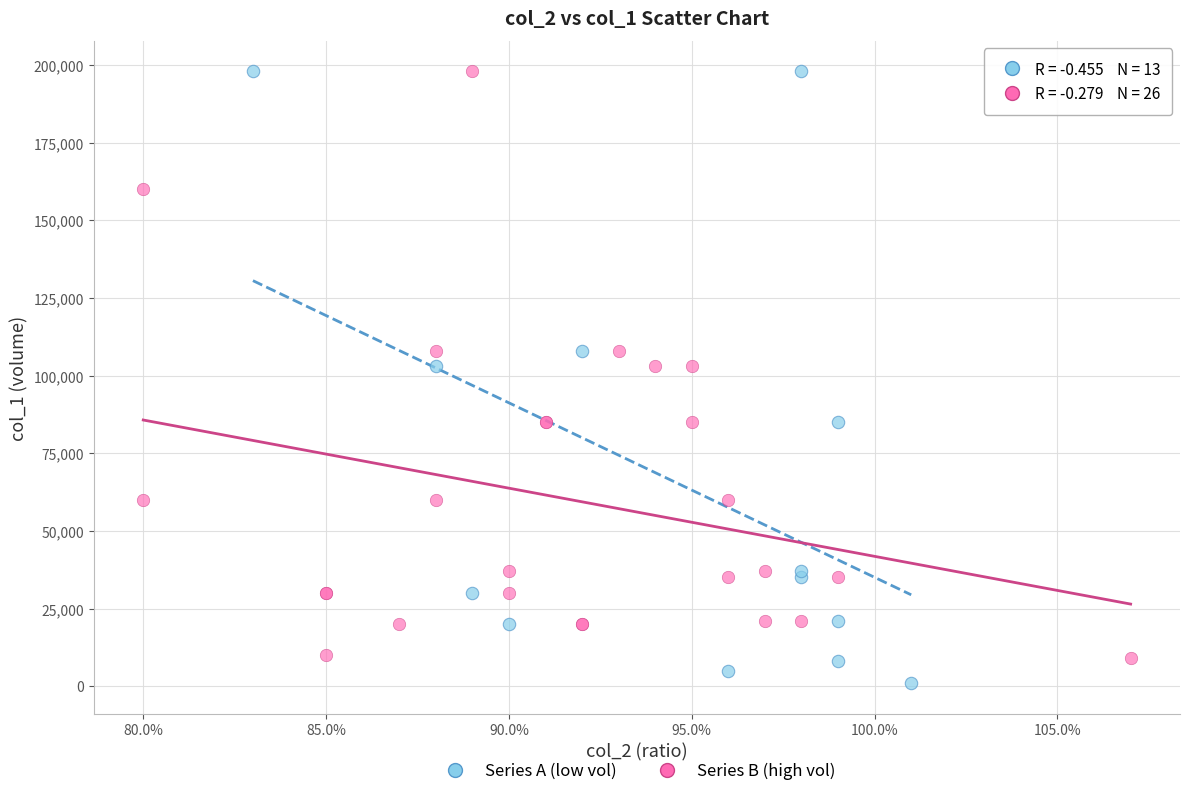

What are all the series names shown in the legend?

Series A (low vol), Series B (high vol)